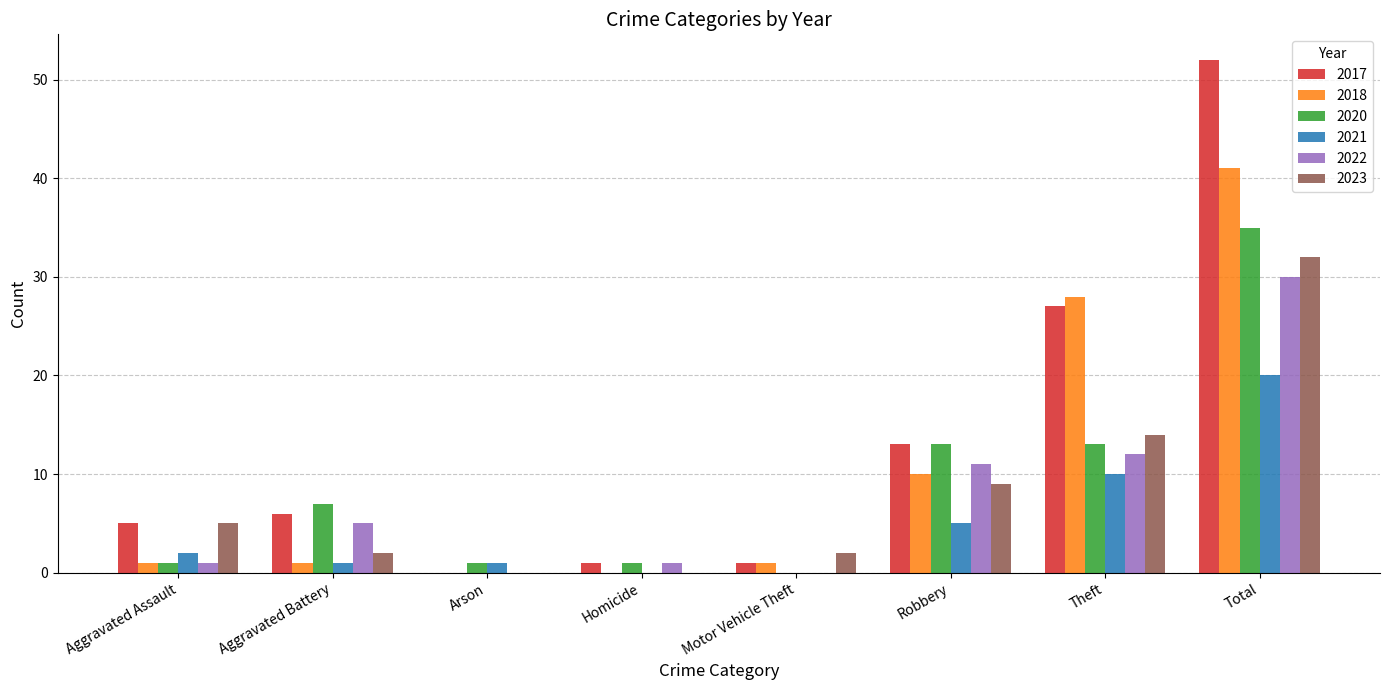

At which label is 2017 closest to 26?

Theft